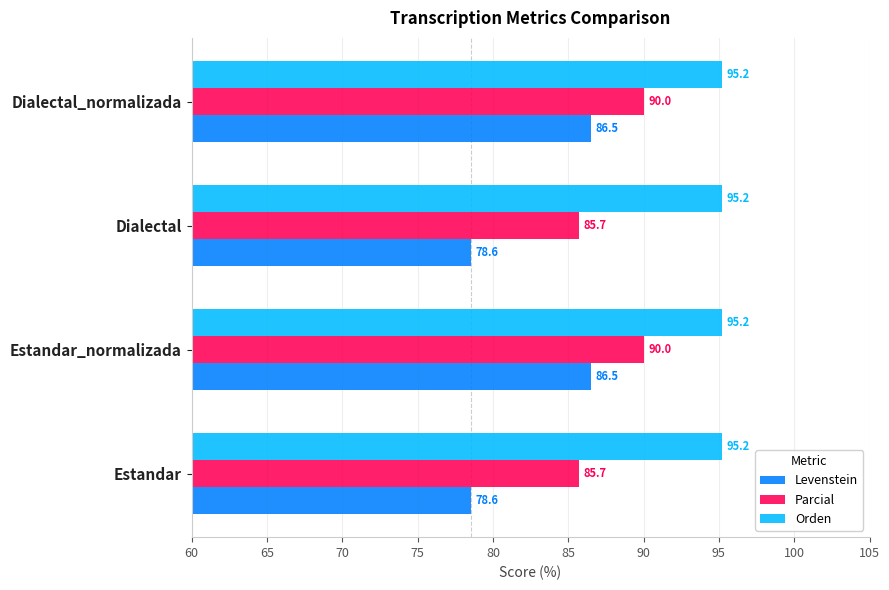

Which series has the widest spread of values?

Levenstein